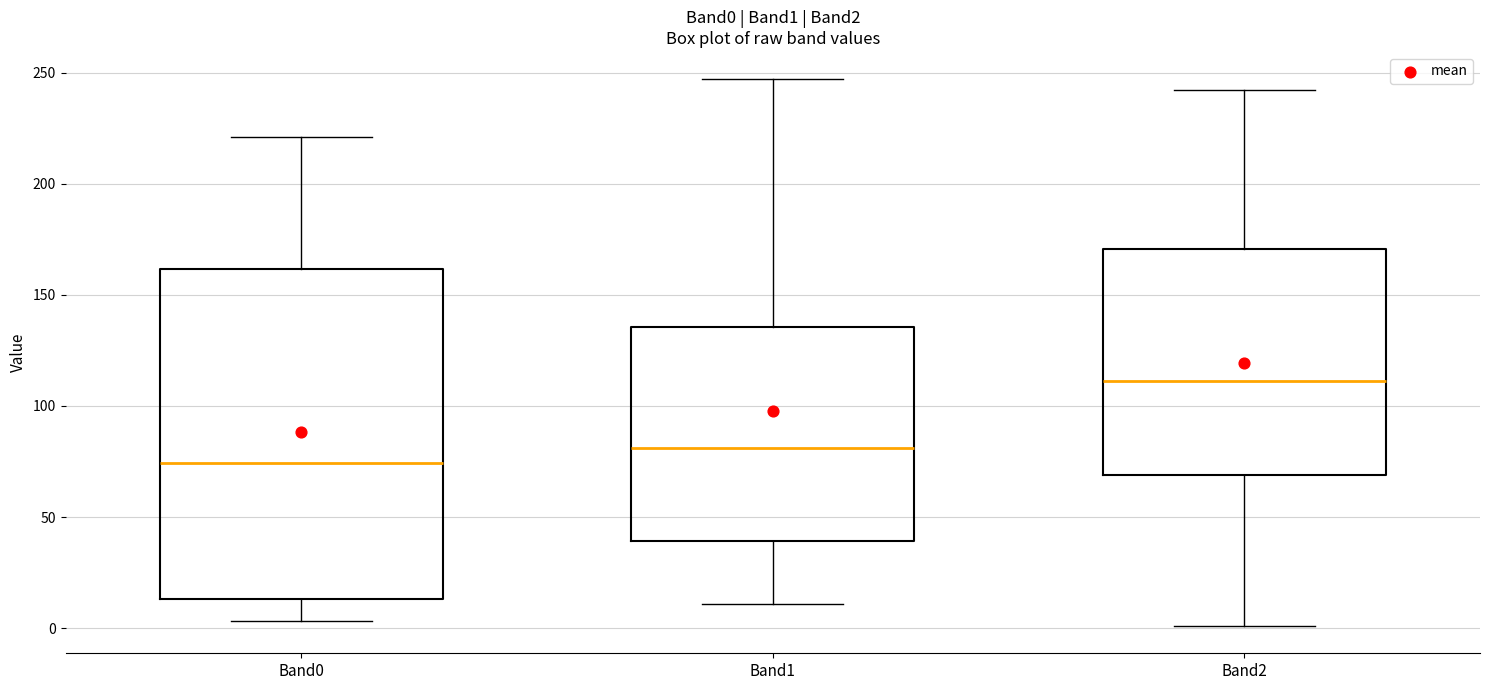

Comparing the boxes themselves (not the whiskers), which one is the tallest?

Band0